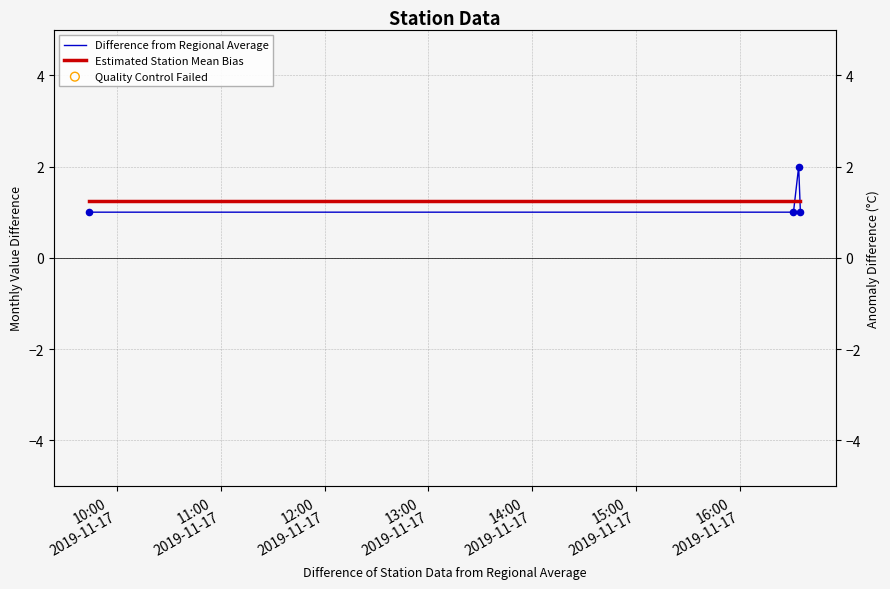

Which series reaches the maximum Y coordinate?

Difference from Regional Average